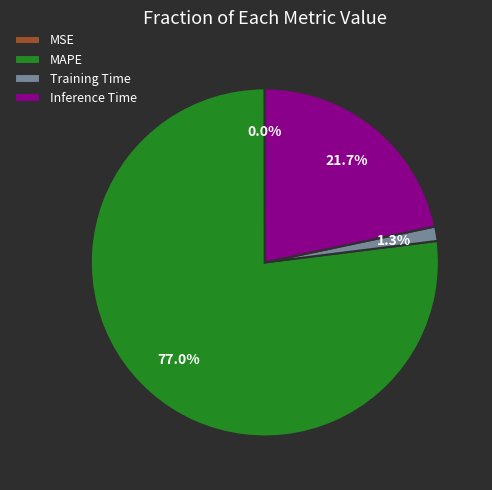

To the nearest percent, what is the average slice percentage?

25%